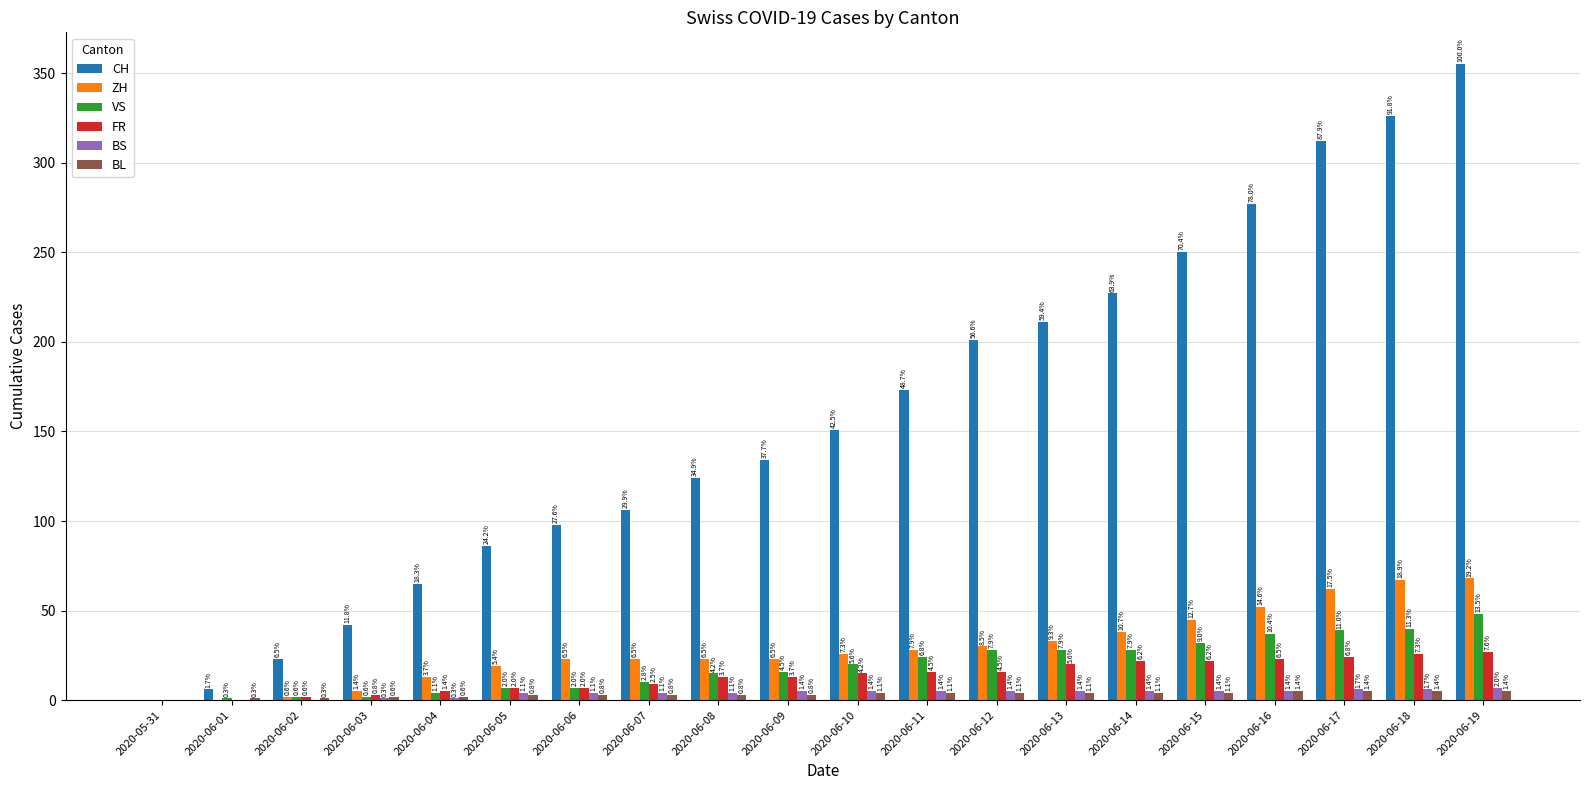

Is the value of BL at 2020-06-05 greater than the value of ZH at 2020-06-10?

No